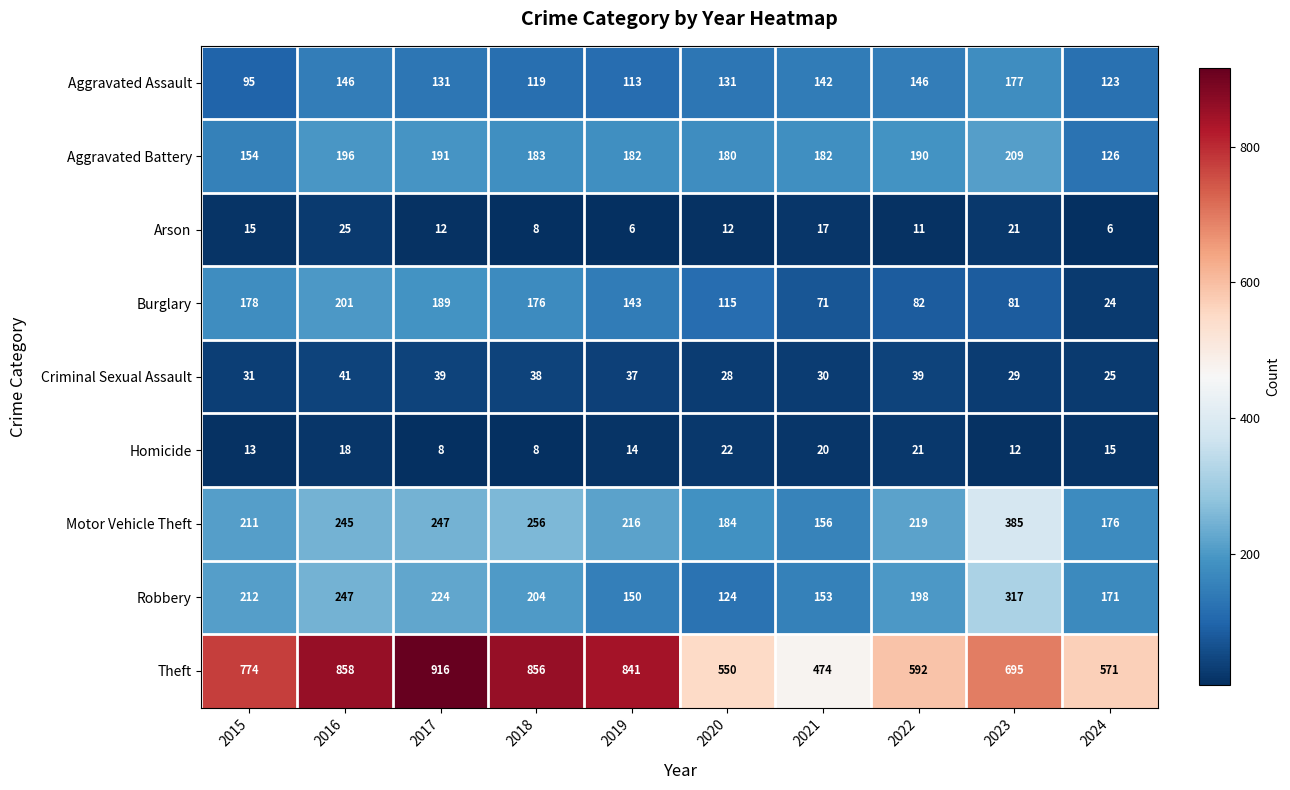

At which category is the sum across all series the highest?

2016